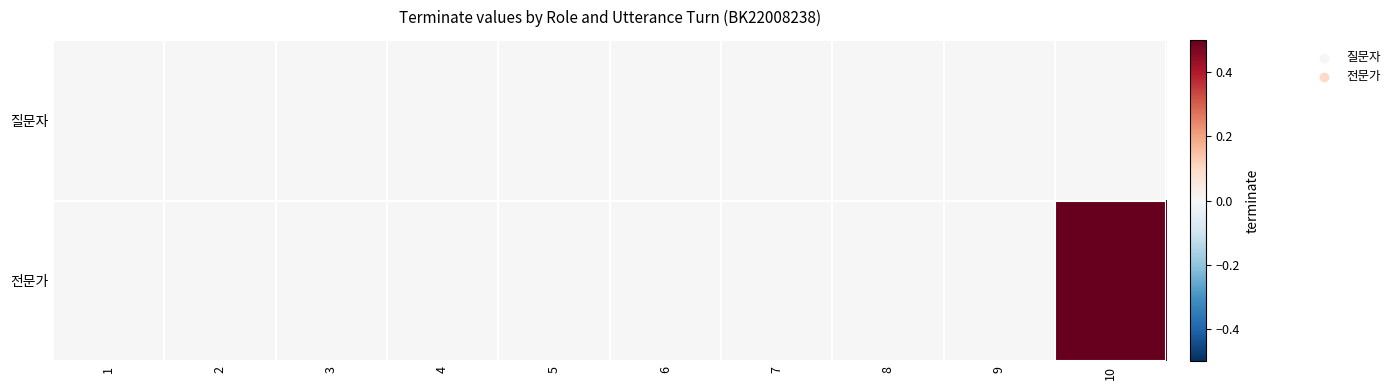

Reading left to right, extract all data points from this chart.

질문자: 1=0	2=0	3=0	4=0	5=0	6=0	7=0	8=0	9=0	10=0
전문가: 1=0	2=0	3=0	4=0	5=0	6=0	7=0	8=0	9=0	10=1